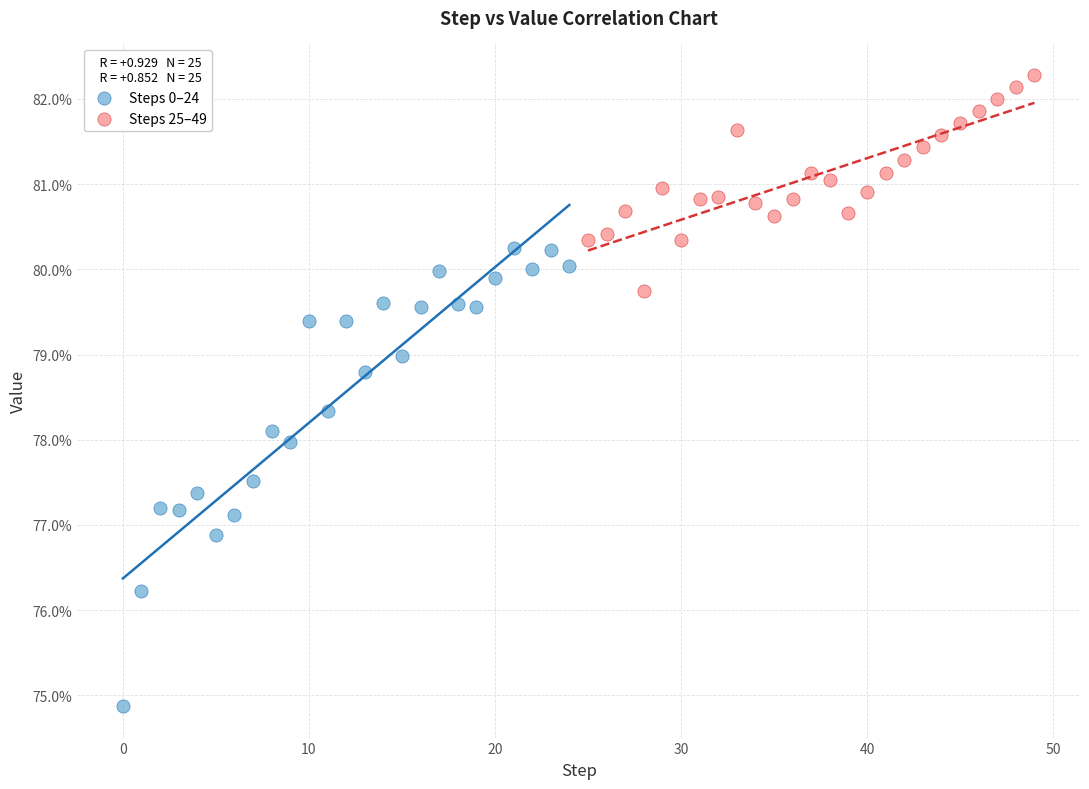

What are all the series names shown in the legend?

Steps 0–24, Steps 25–49